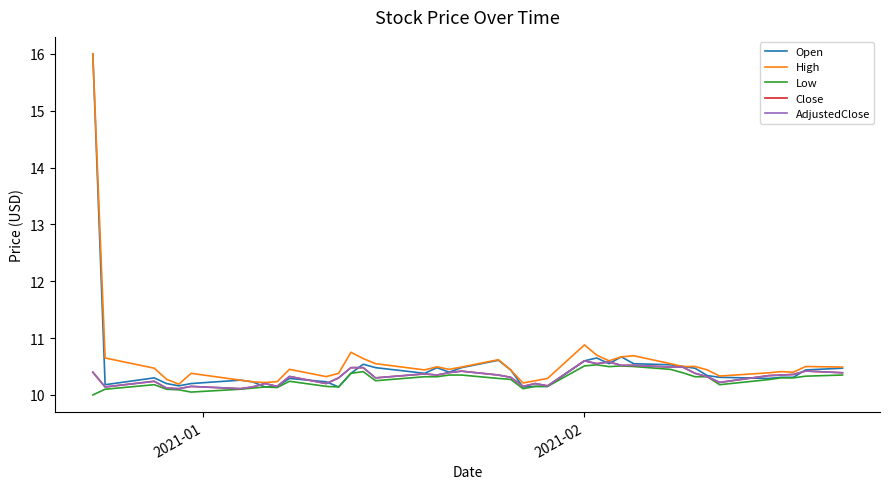

Does the chart display data point markers on the line(s)?

No